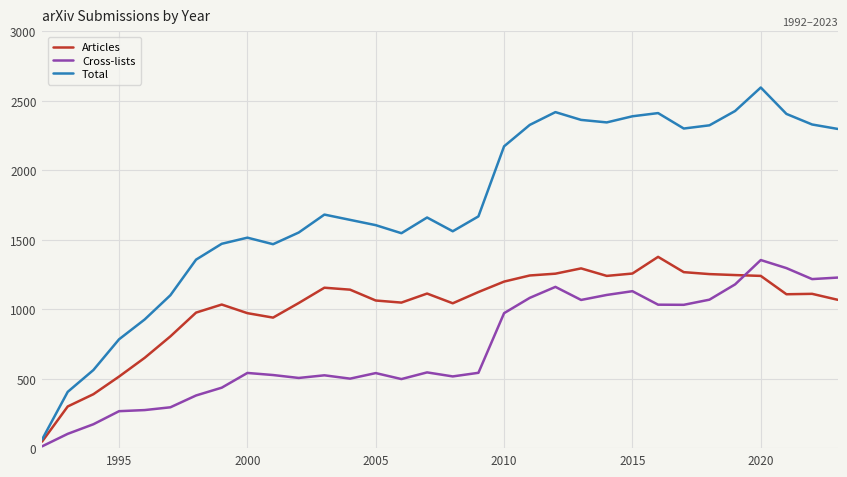

Which series has the largest total across all categories?

Total